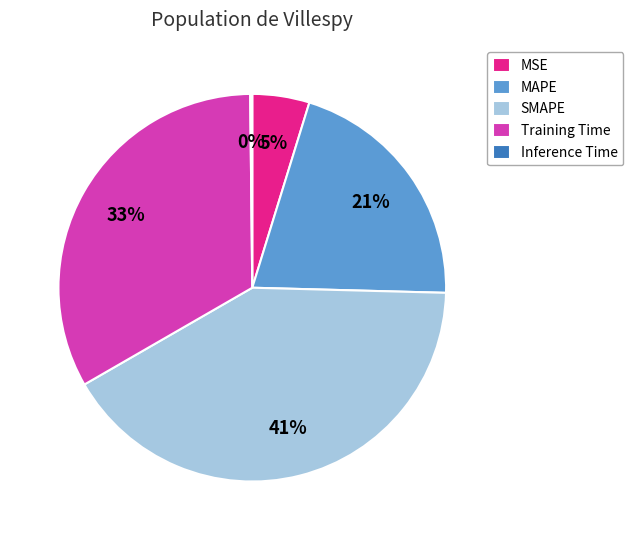

Is there any slice that represents more than half of the pie?

No